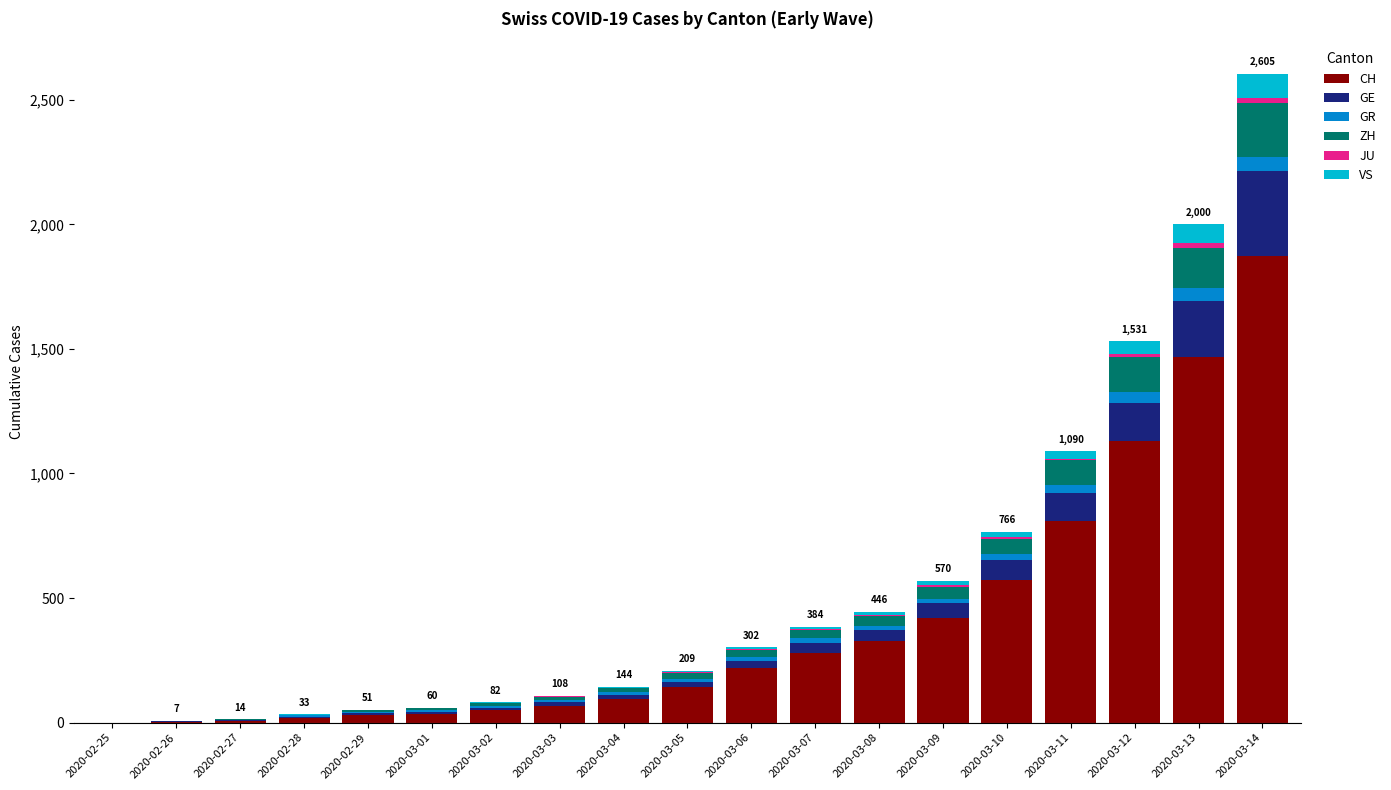

What is the average value of the CH series?

397